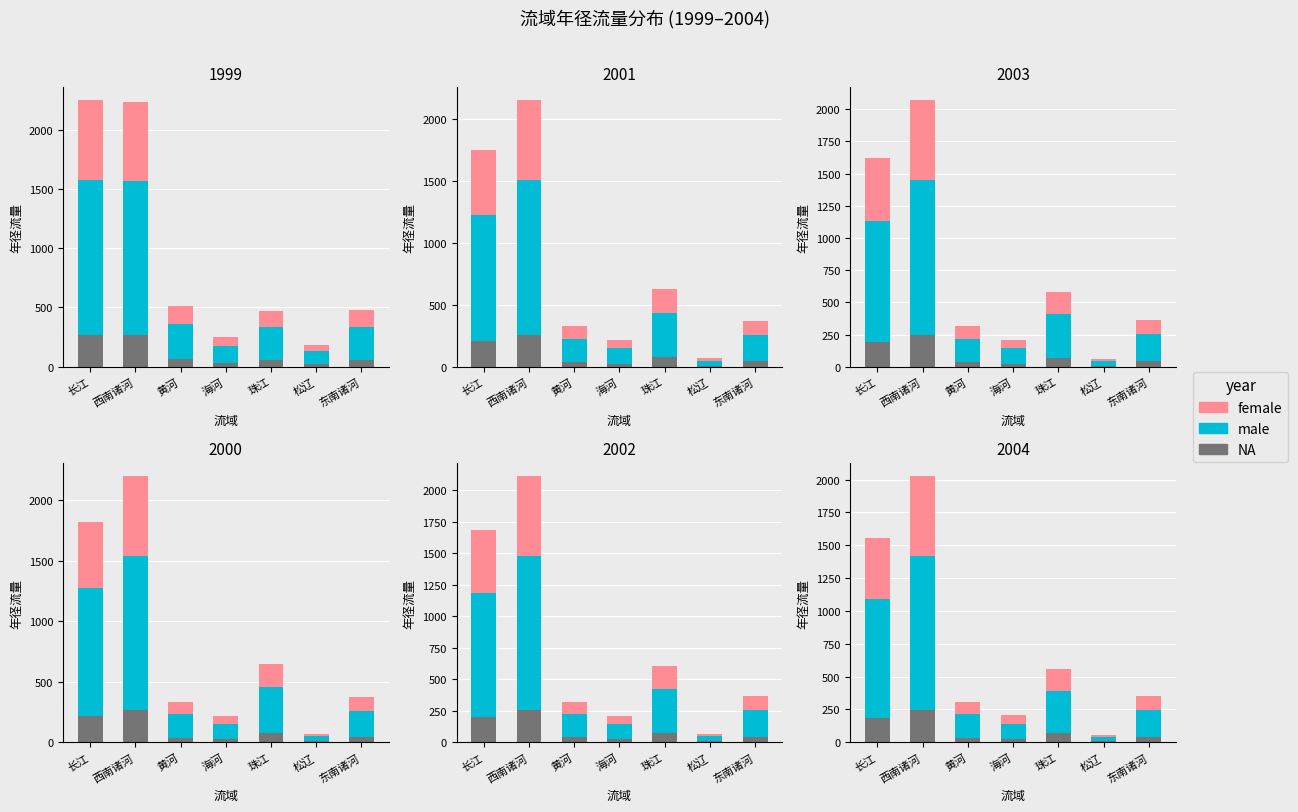

Is the value of NA at 西南诸河 greater than the value of female at 东南诸河?

Yes